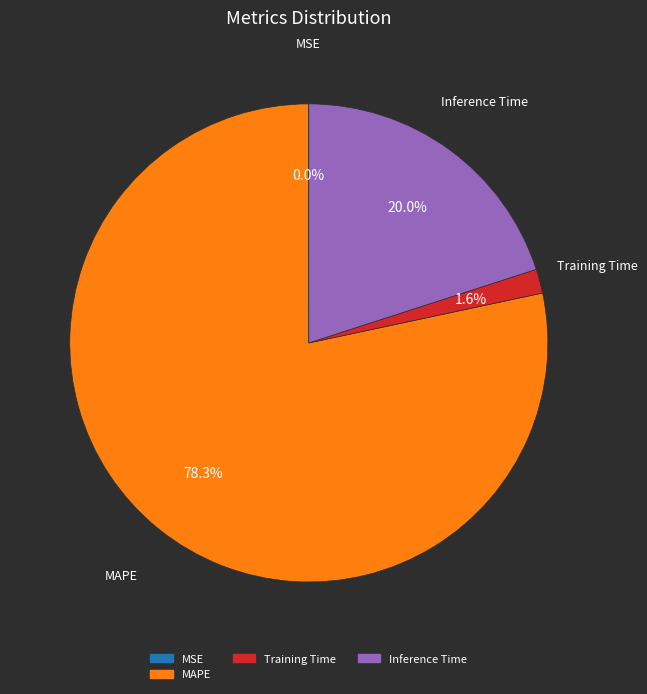

Is there a majority slice in this chart?

Yes